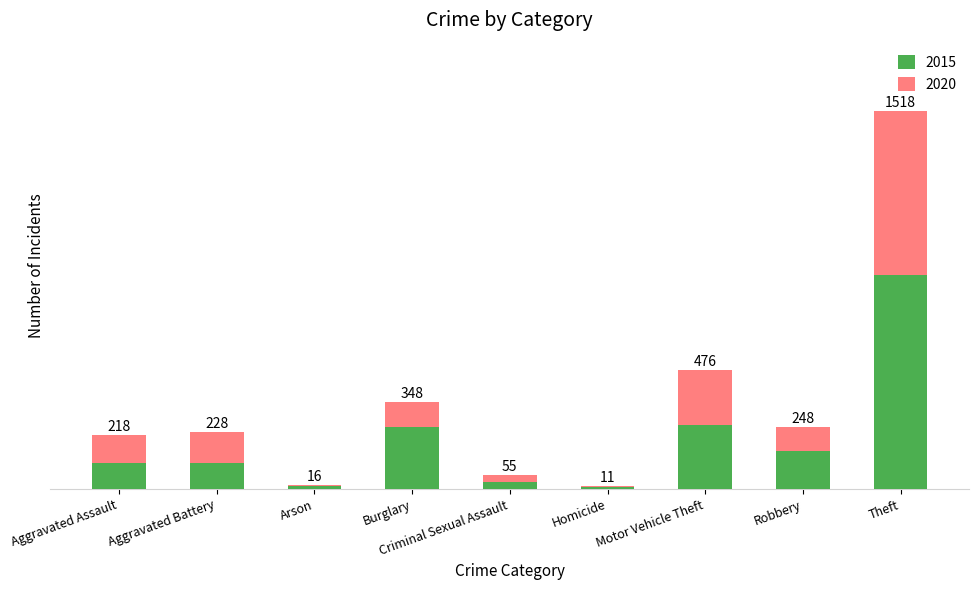

What is the difference between the maximum and minimum values in the 2020 series?

655